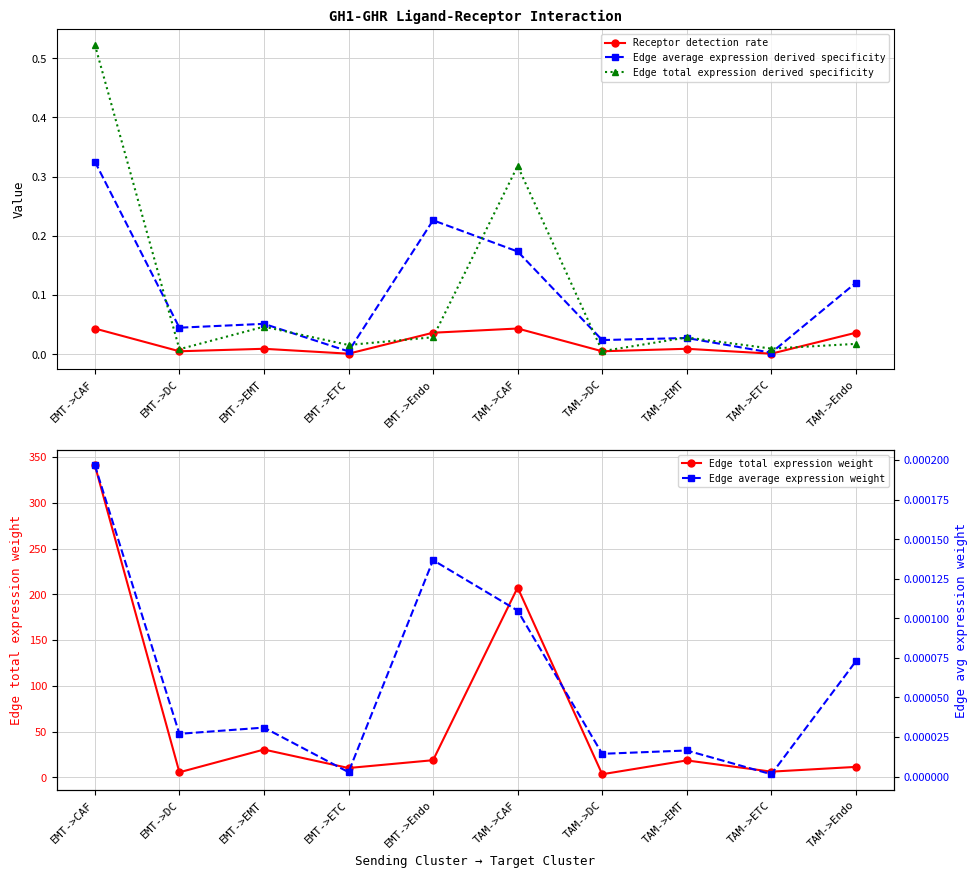

Which category has the highest value across all series?

EMT->CAF